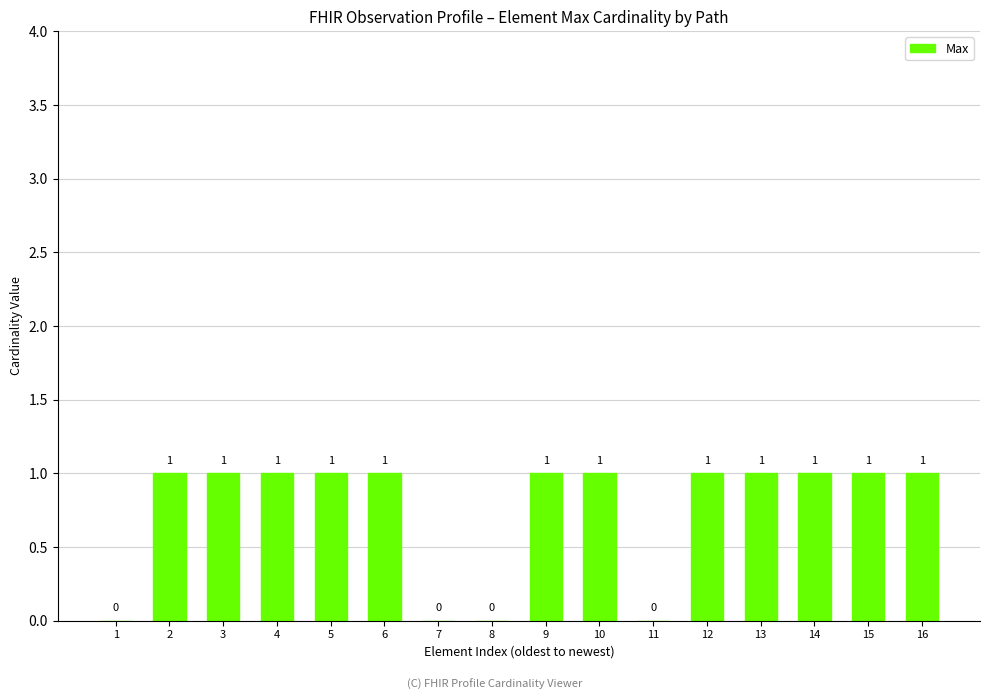

How many distinct data groups are displayed?

1